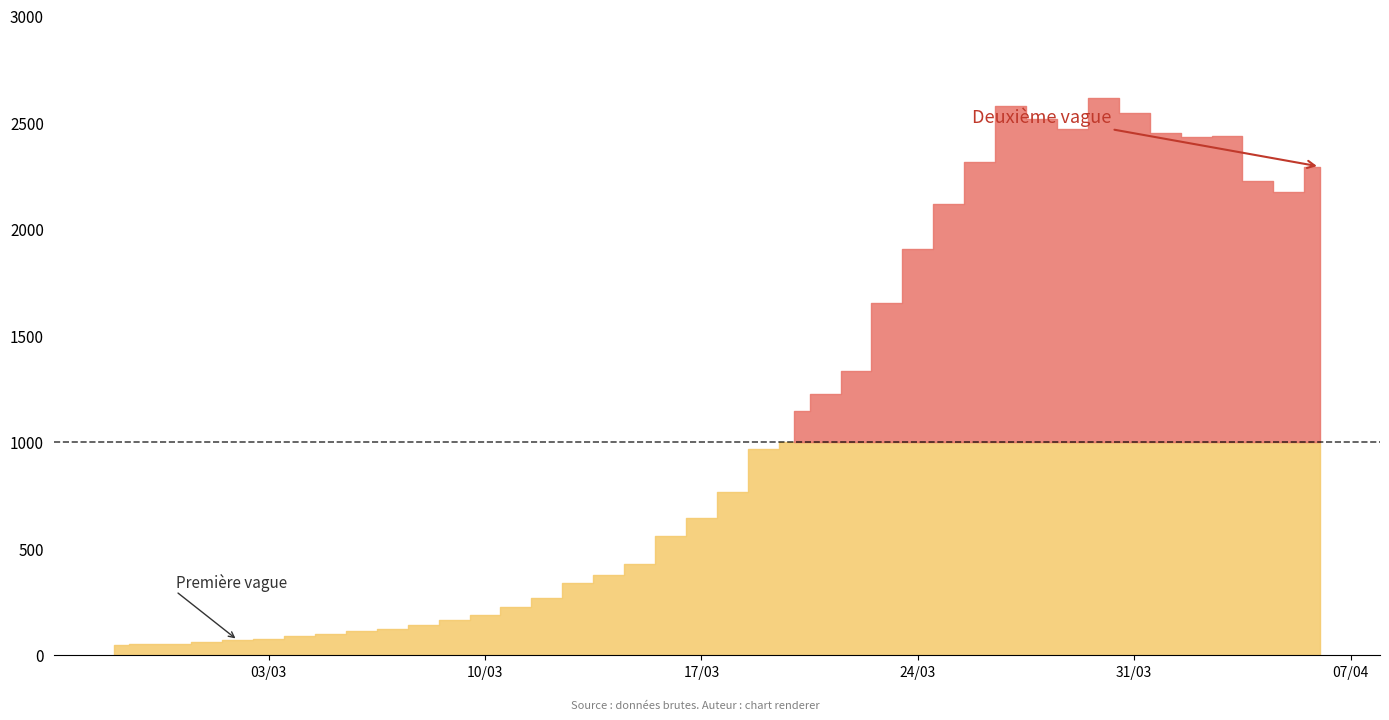

Reading left to right, transcribe all the data shown in this chart.

2020-02-27=49	2020-02-28=52	2020-02-29=52	2020-03-01=60	2020-03-02=71	2020-03-03=78	2020-03-04=90	2020-03-05=100	2020-03-06=115	2020-03-07=124	2020-03-08=142	2020-03-09=166	2020-03-10=189	2020-03-11=226	2020-03-12=271	2020-03-13=338	2020-03-14=379	2020-03-15=427	2020-03-16=558	2020-03-17=644	2020-03-18=767	2020-03-19=969	2020-03-20=1145	2020-03-21=1228	2020-03-22=1333	2020-03-23=1651	2020-03-24=1904	2020-03-25=2119	2020-03-26=2315	2020-03-27=2578	2020-03-28=2514	2020-03-29=2468	2020-03-30=2615	2020-03-31=2545	2020-04-01=2452	2020-04-02=2433	2020-04-03=2436	2020-04-04=2226	2020-04-05=2174	2020-04-06=2293